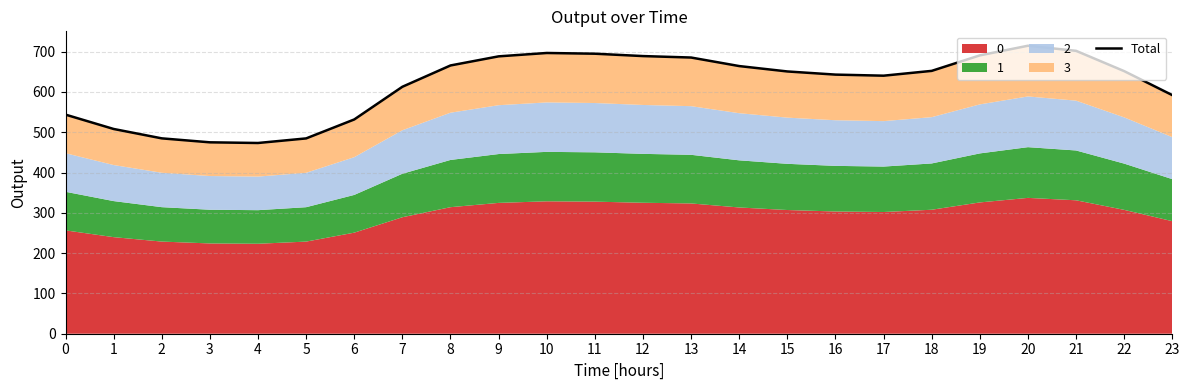

What is the difference between the values at 9 and 2?

203.5